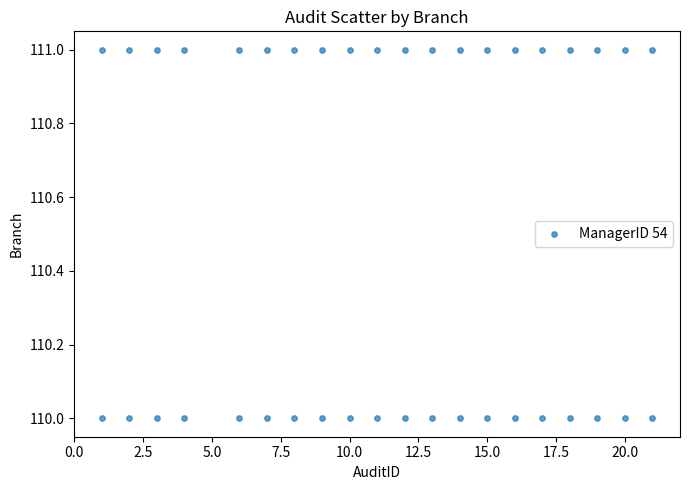

What is the range of X values (max minus min)?

20